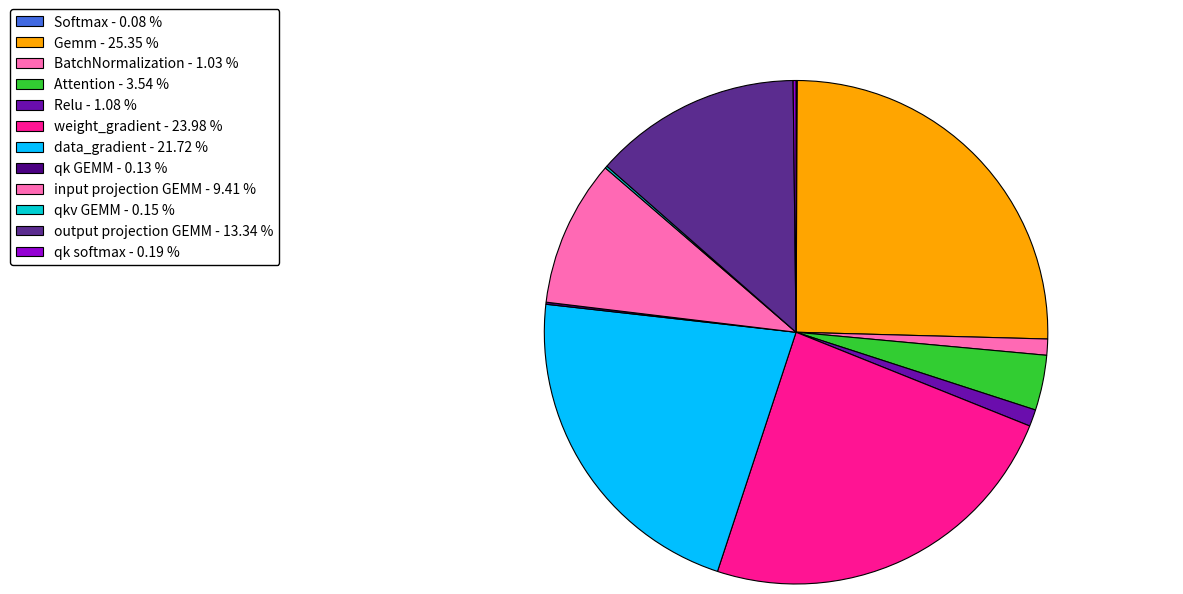

Count the number of slices in the pie.

12